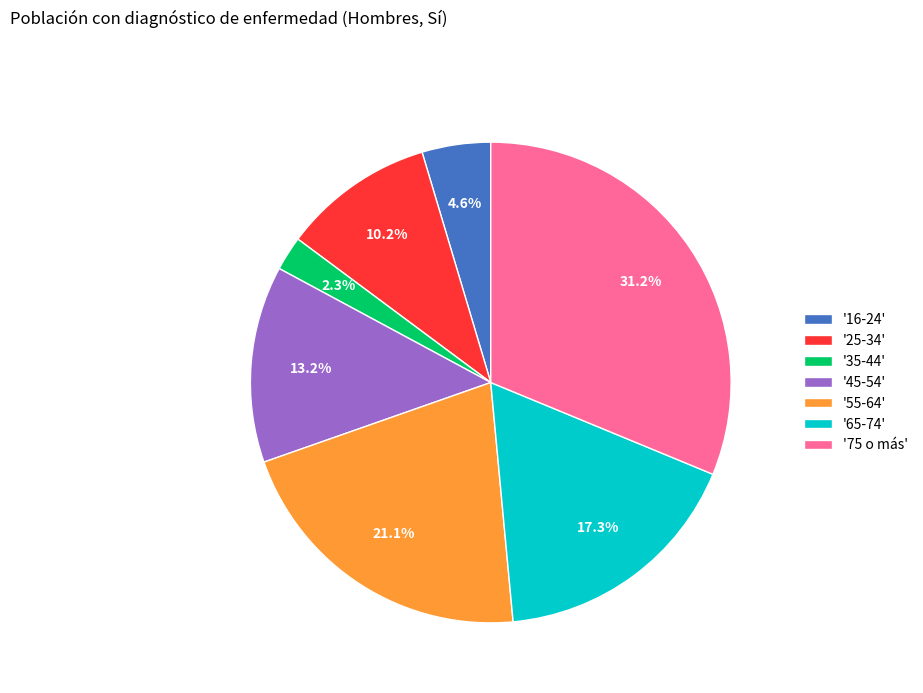

To the nearest percent, what is the average slice percentage?

14%